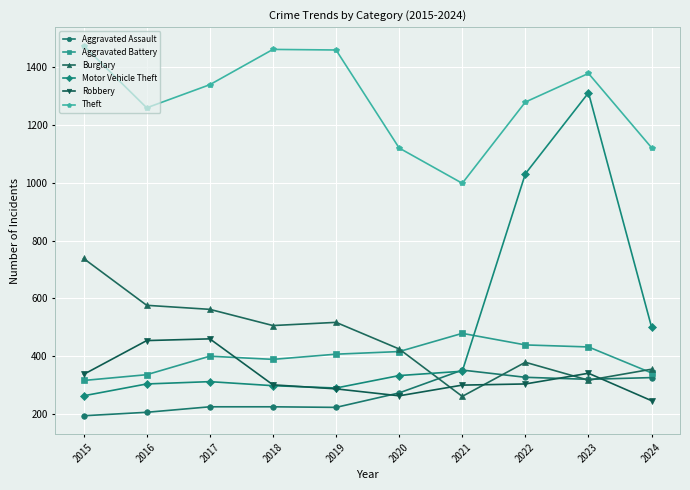

What is the difference between the highest and lowest values at 2017?

1114